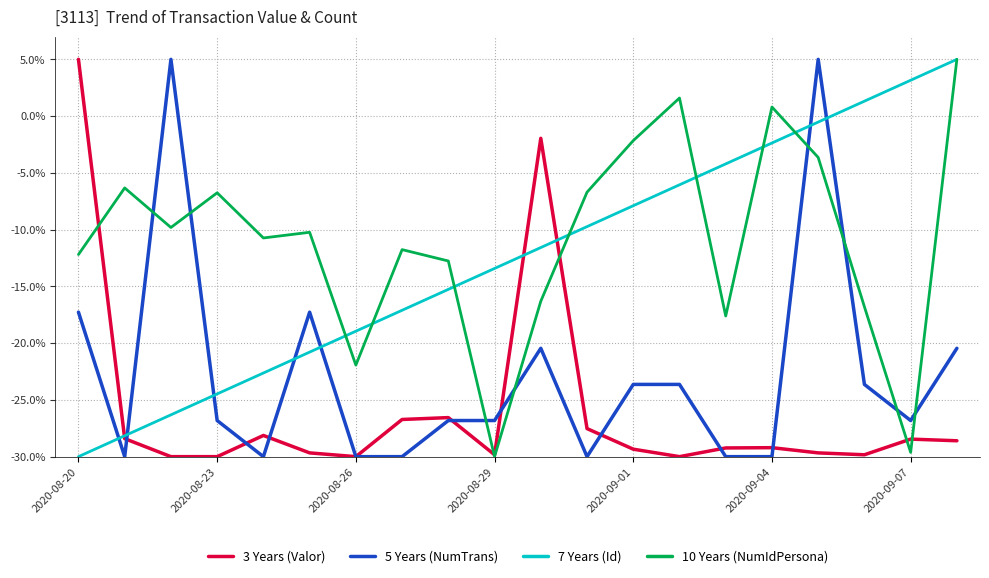

True or false: 5 Years (NumTrans) and 3 Years (Valor) intersect in this chart.

True